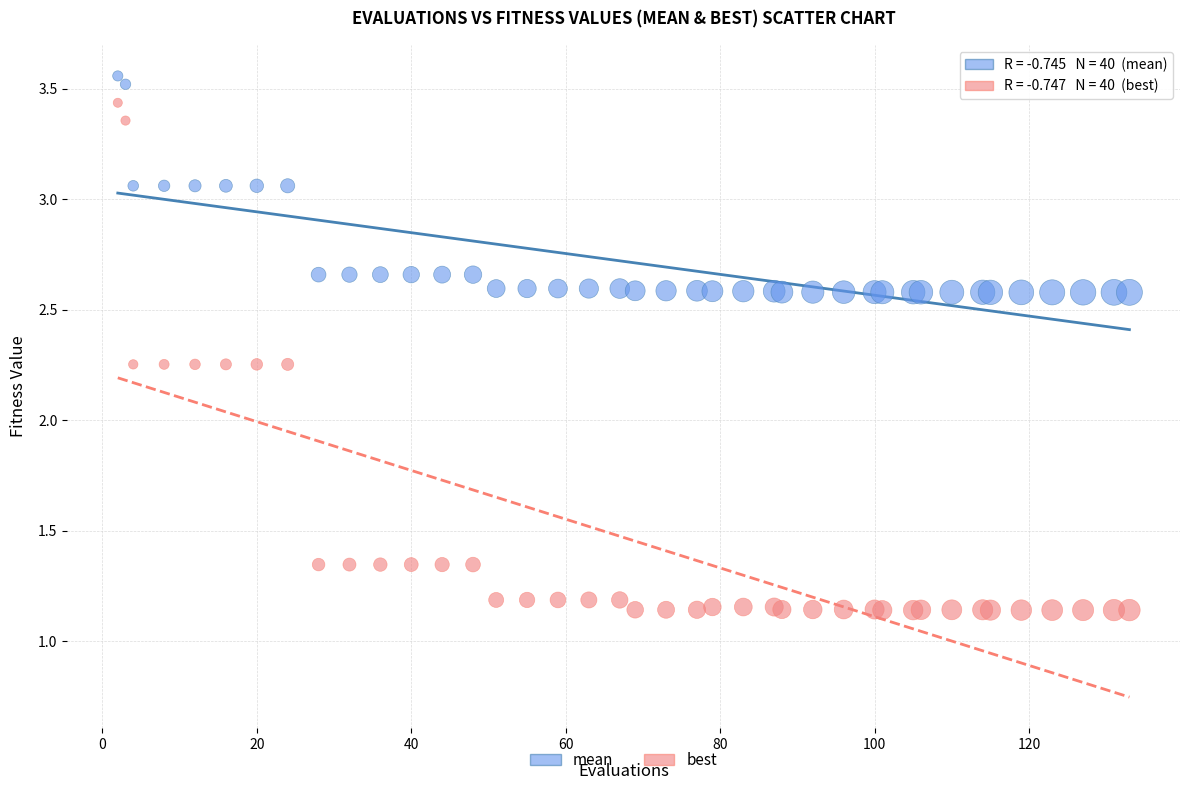

What is the X range (max minus min) for the scatter plot?

131.0